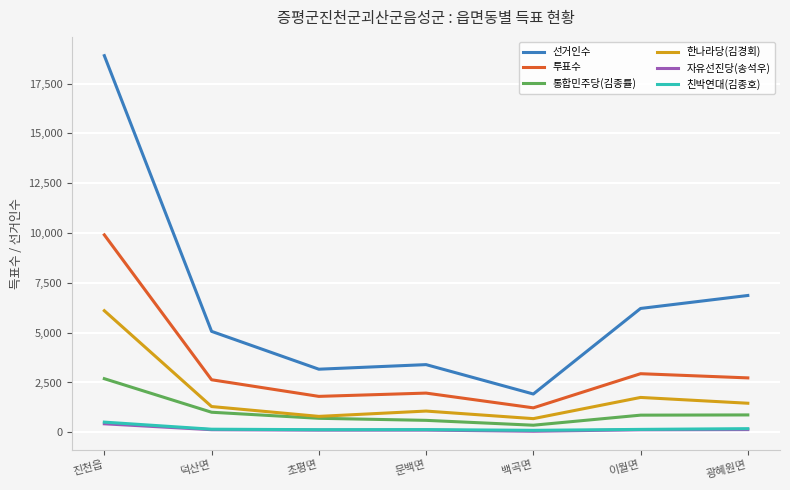

What are all the series names shown in the legend?

선거인수, 투표수, 통합민주당(김종률), 한나라당(김경회), 자유선진당(송석우), 친박연대(김종호)